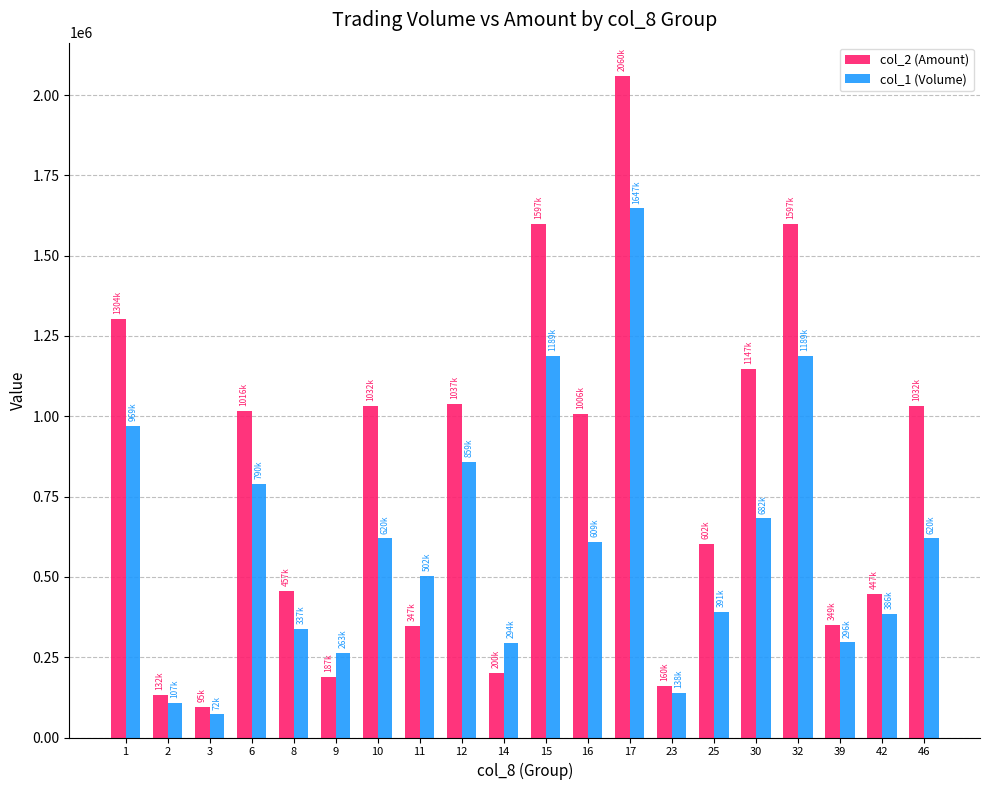

How many bars are there in each group?

2